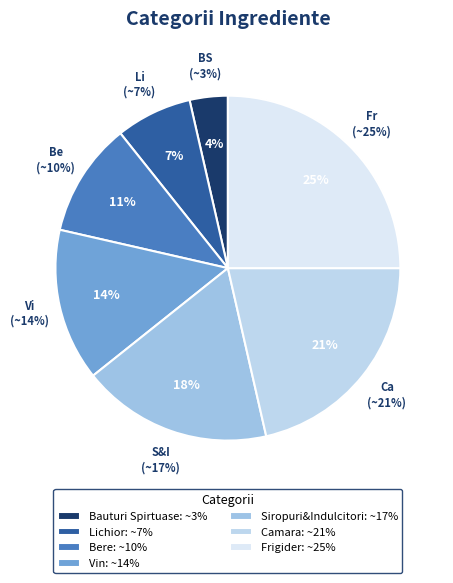

Which category has the biggest portion of the pie?

Frigider